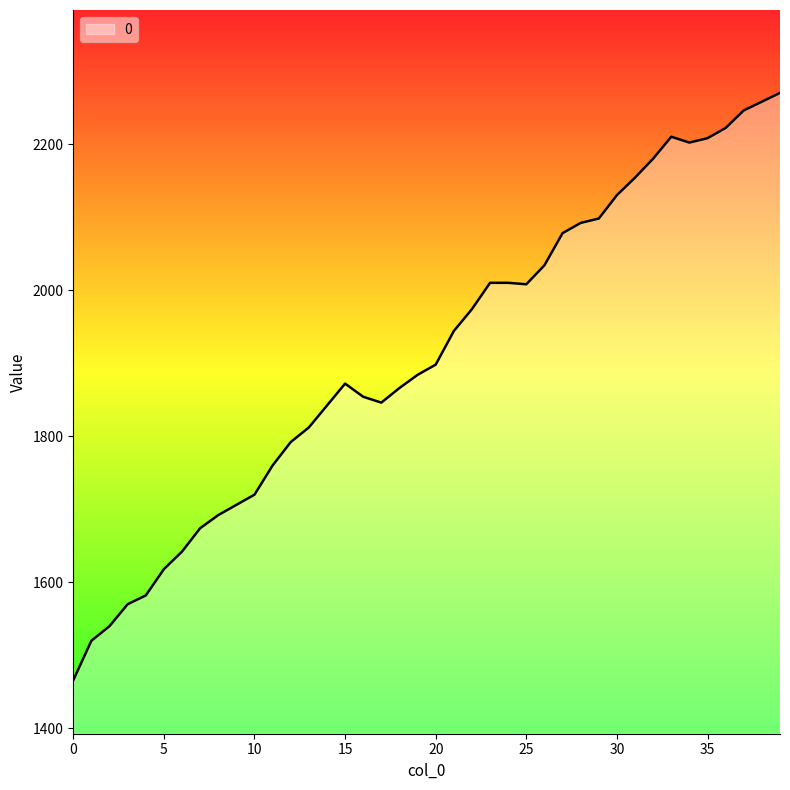

What is the smallest value displayed?

1466